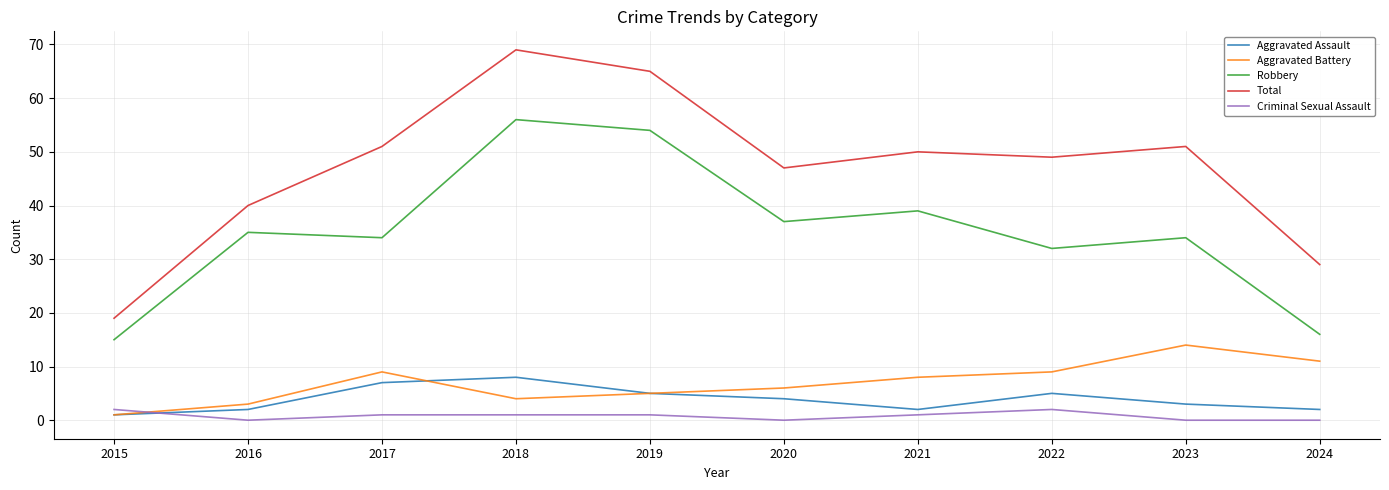

How many lines are shown in the chart?

5